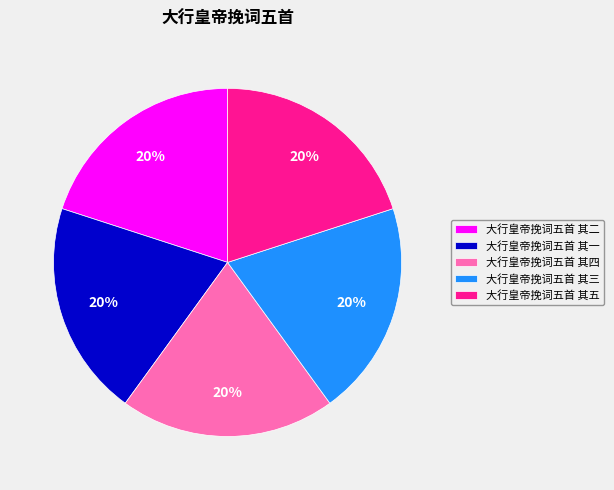

Do 大行皇帝挽词五首 其二 and 大行皇帝挽词五首 其三 together represent more than half of the pie?

No